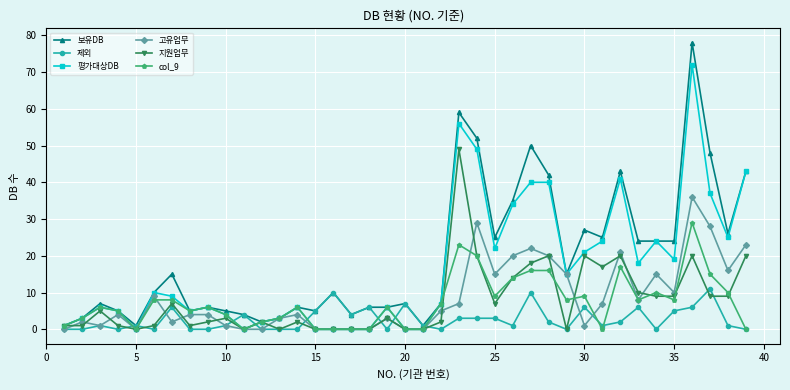

Rank the series by their maximum value, from lowest to highest.

제외, col_9, 고유업무, 지원업무, 평가대상DB, 보유DB